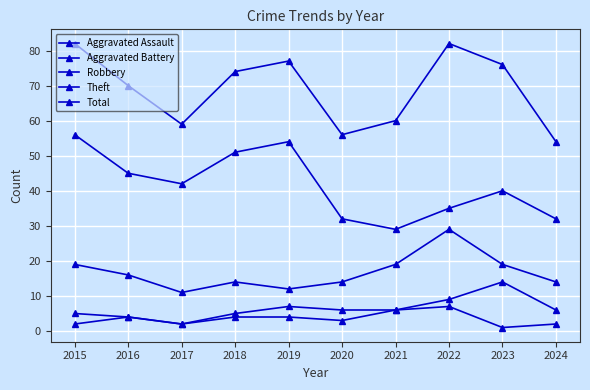

Is this an area chart (filled region under the line)?

No